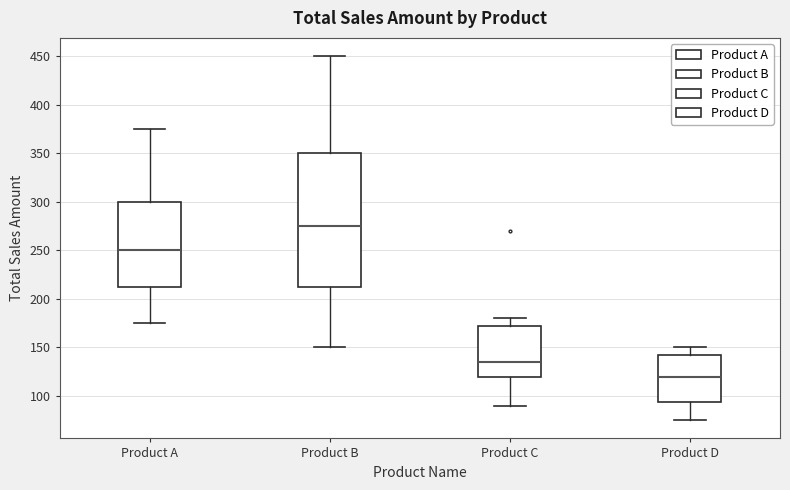

Where does the lower whisker of the box for Product A end on the y-axis? The values are not printed on the chart, so give them approximately, as read against the axis.

175